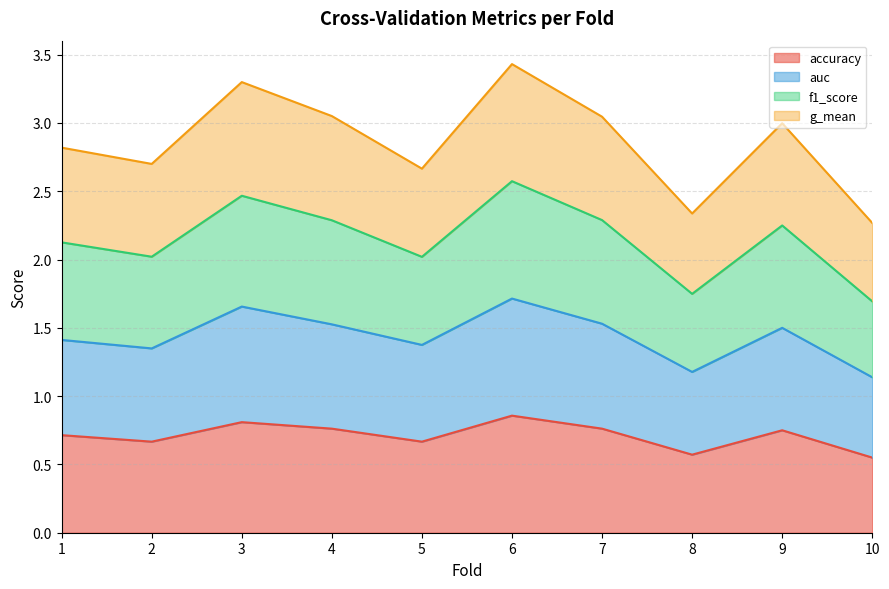

What are all the series names shown in the legend?

accuracy, auc, f1_score, g_mean